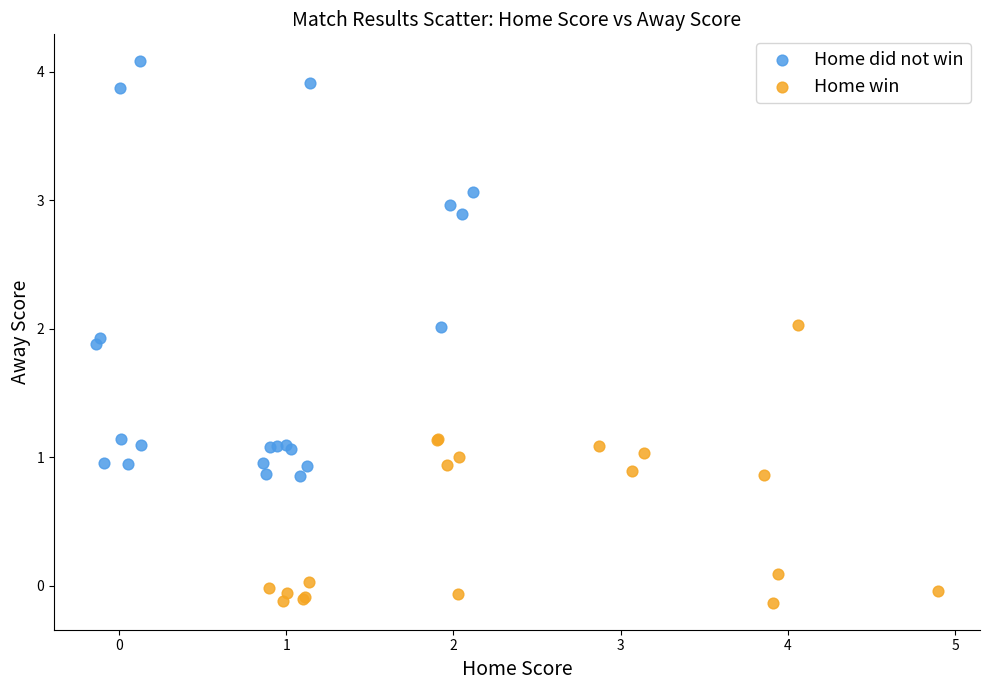

Which series contains the highest Y value?

Home did not win